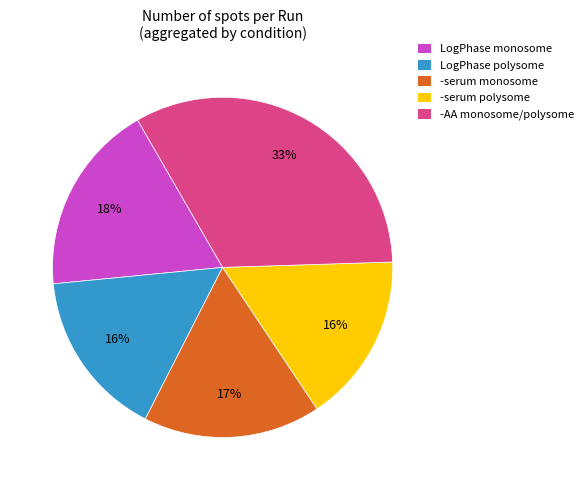

Combined, do LogPhase monosome and -serum monosome account for over 50%?

No